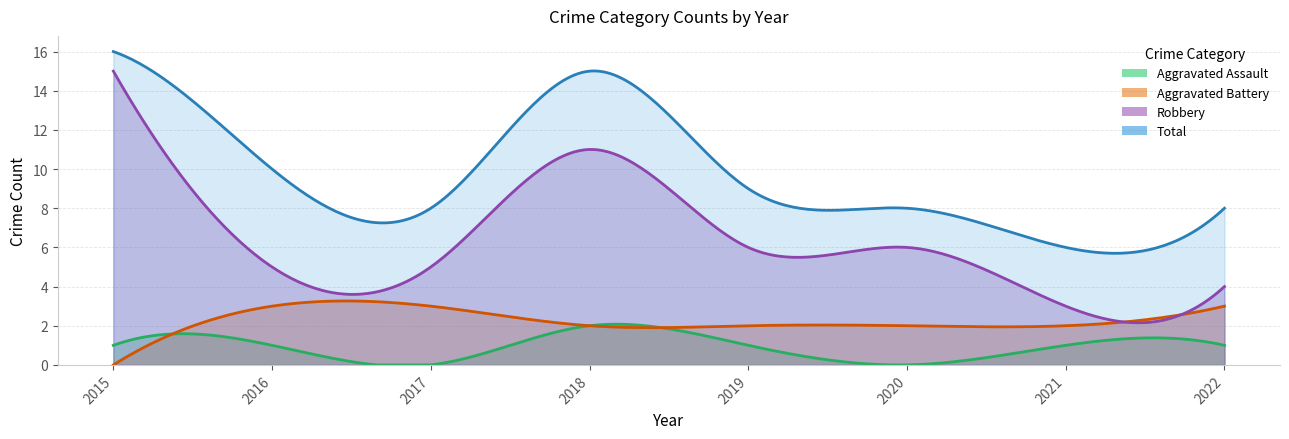

At which category is the sum across all series the highest?

2015